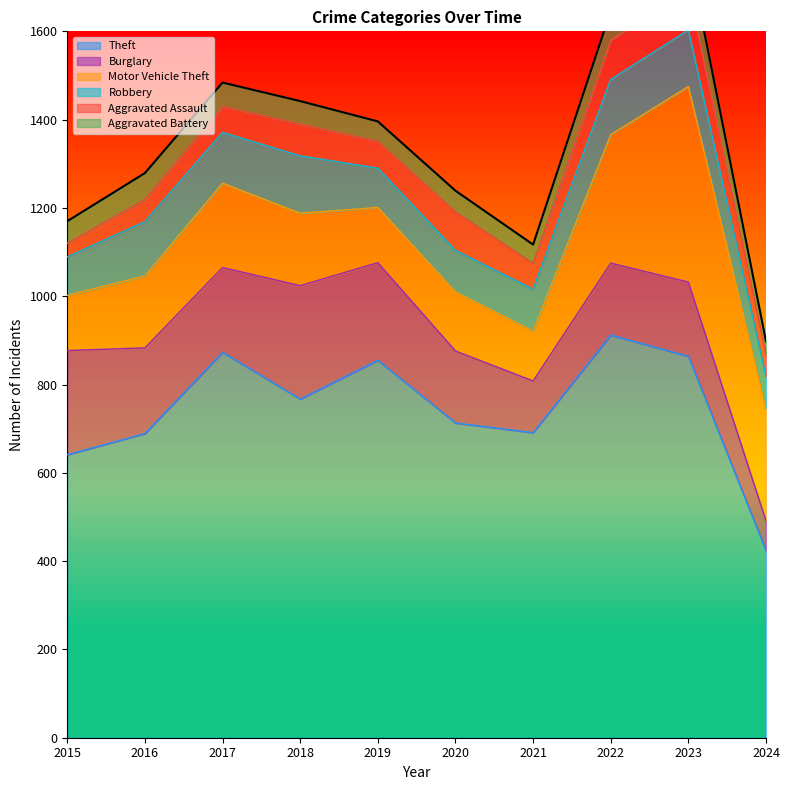

Reading right to left, transcribe all the data shown in this chart.

Theft: 424	864	912	691	713	855	767	873	689	641
Burglary: 67	168	163	117	163	221	257	192	194	236
Motor Vehicle Theft: 255	443	291	113	134	125	164	191	163	125
Robbery: 72	128	125	95	94	89	130	115	123	87
Aggravated Assault: 51	93	89	58	87	61	72	59	50	31
Aggravated Battery: 29	83	66	43	48	45	52	54	60	50